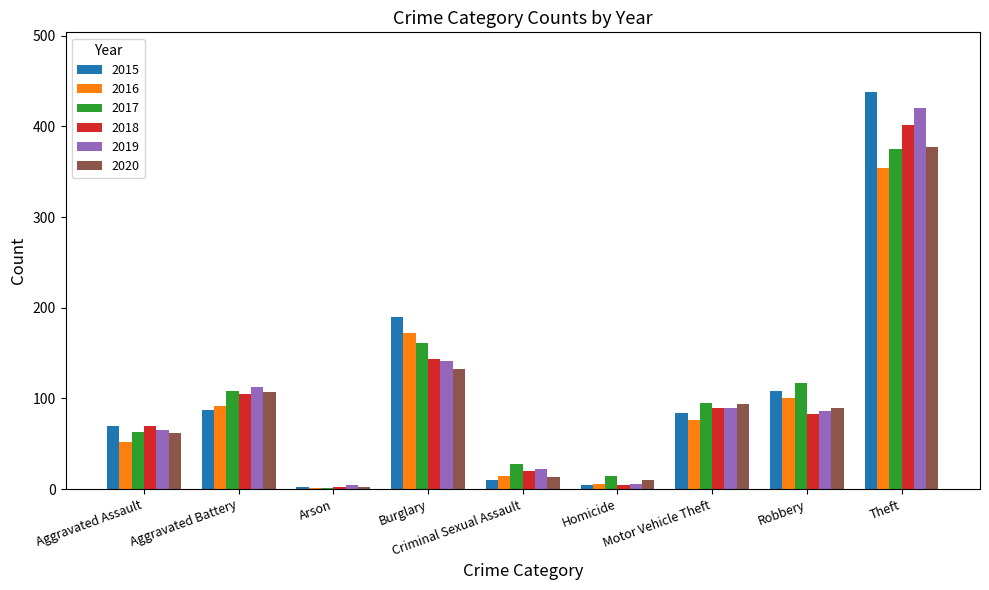

How many groups of bars are there?

9